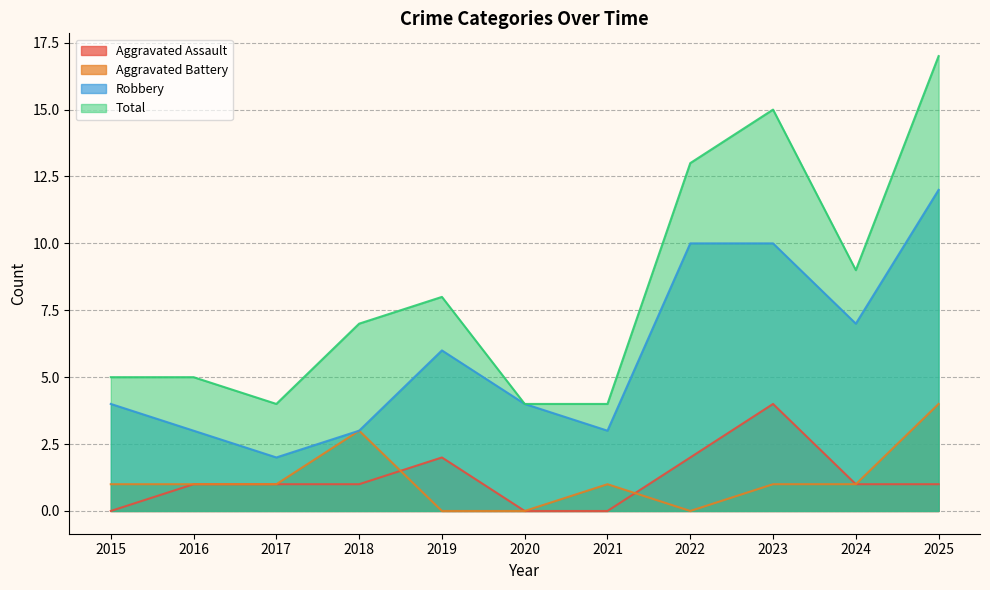

What is the maximum value shown in the chart?

17